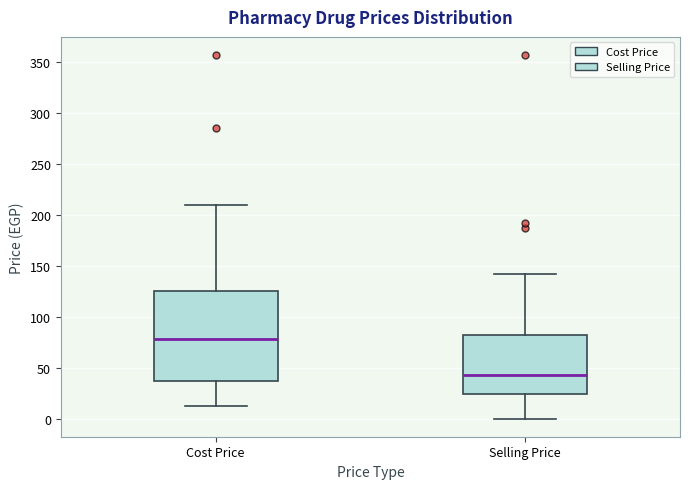

Where is the upper edge of the box for Selling Price on the y-axis? The values are not printed on the chart, so give them approximately, as read against the axis.

80